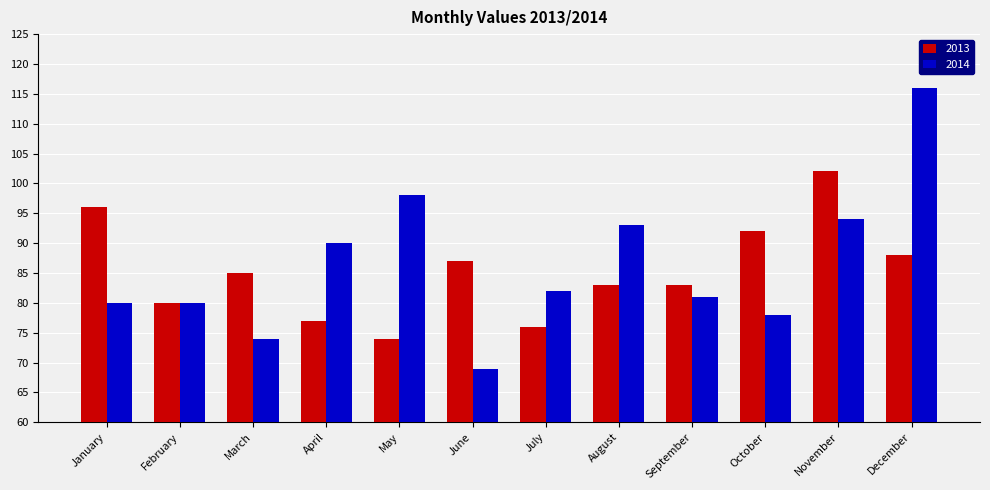

What is the smallest value displayed?

69